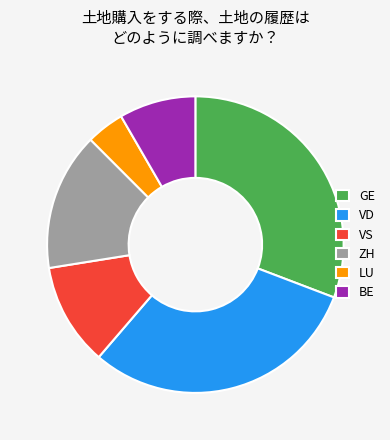

To the nearest percent, what is the combined percentage of LU and ZH?

19%